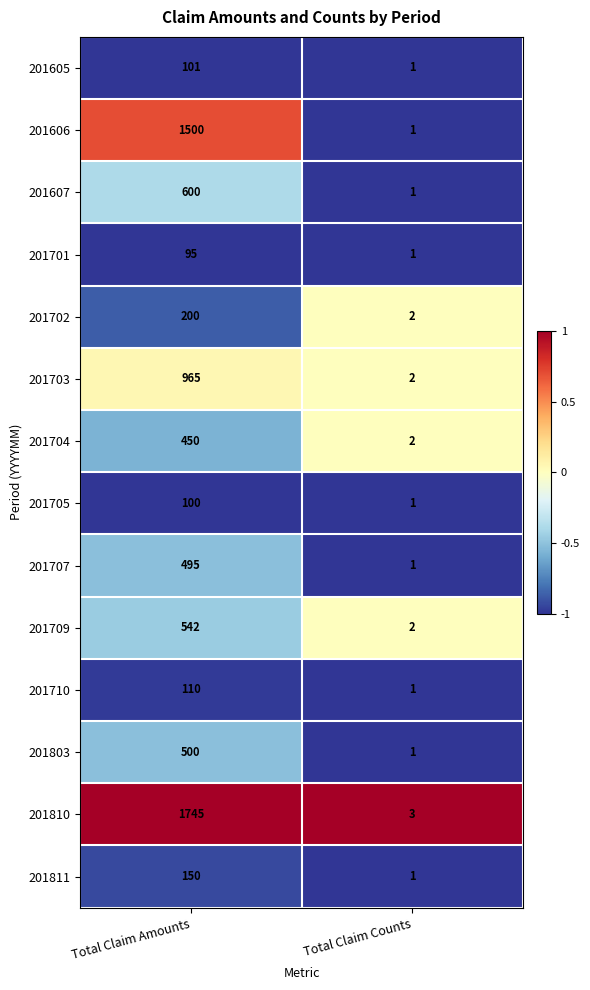

What is the total value across all series at Total Claim Amounts?

7553